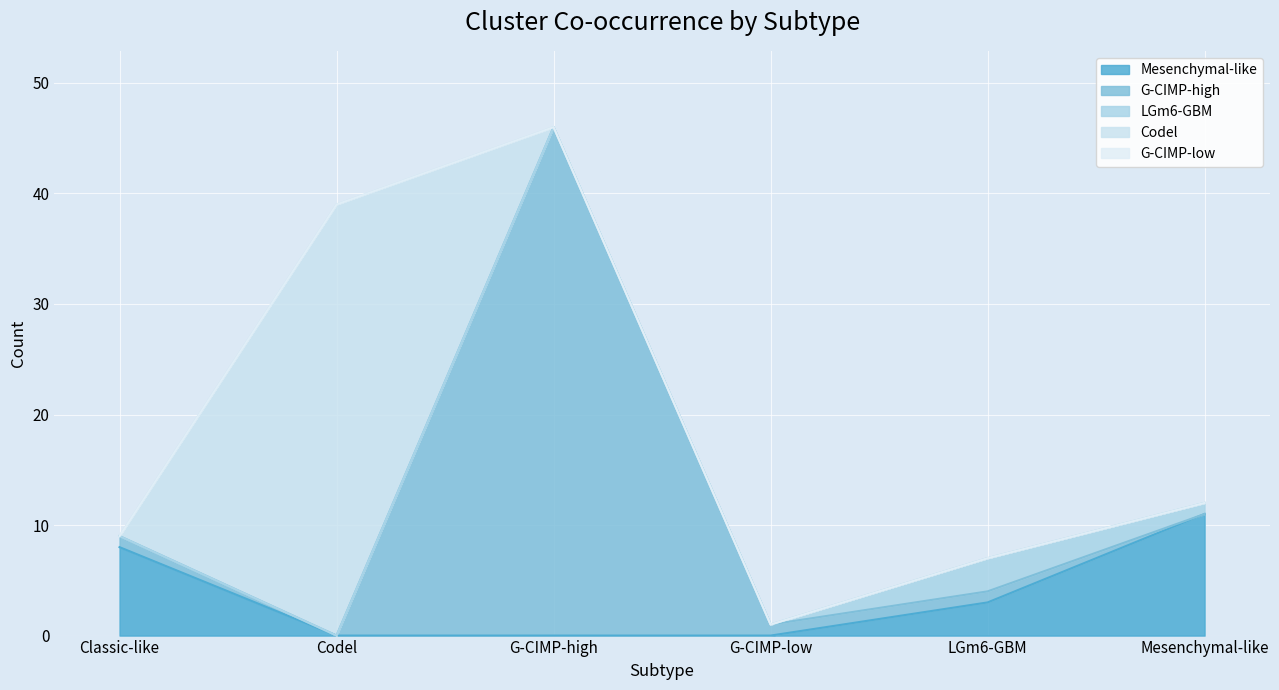

Reading left to right, extract all data points from this chart.

Mesenchymal-like: 8	0	0	0	3	11
G-CIMP-high: 1	0	46	1	1	0
LGm6-GBM: 0	0	0	0	3	1
Codel: 0	39	0	0	0	0
G-CIMP-low: 0	0	0	0	0	0